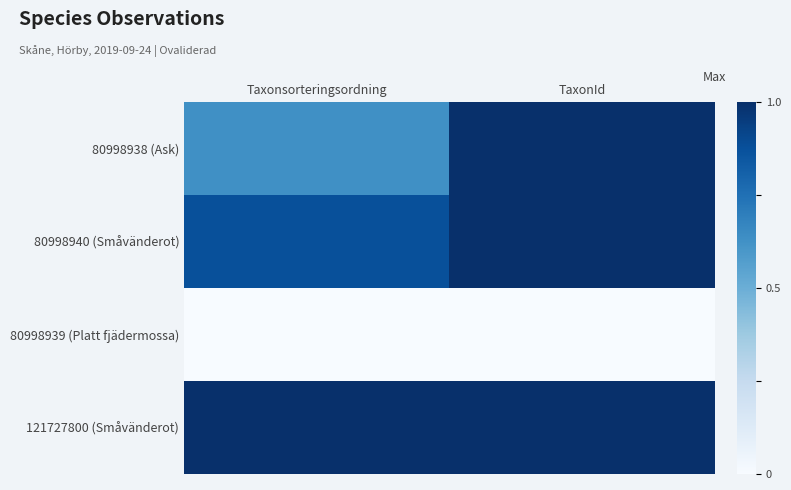

Reading right to left, transcribe all the data shown in this chart.

80998938 (Ask): TaxonId=1.0	Taxonsorteringsordning=0.6
80998940 (Småvänderot): TaxonId=1.0	Taxonsorteringsordning=0.9
80998939 (Platt fjädermossa): TaxonId=0.0	Taxonsorteringsordning=0.0
121727800 (Småvänderot): TaxonId=1.0	Taxonsorteringsordning=1.0